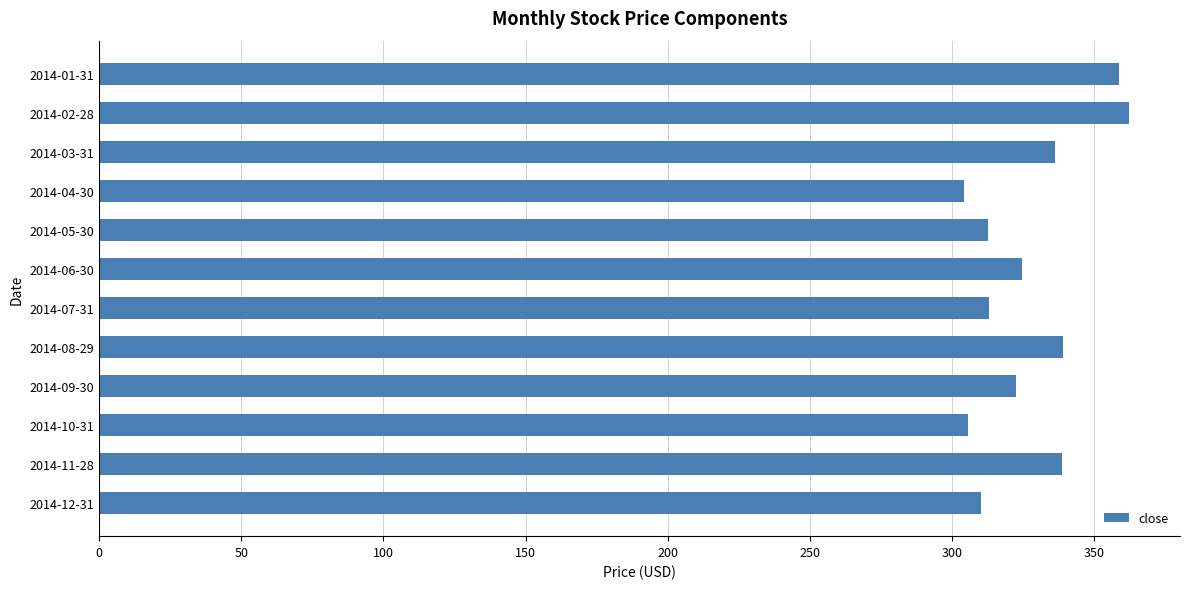

Approximately how many times larger is the value at 2014-11-28 compared to 2014-12-31?

1.1